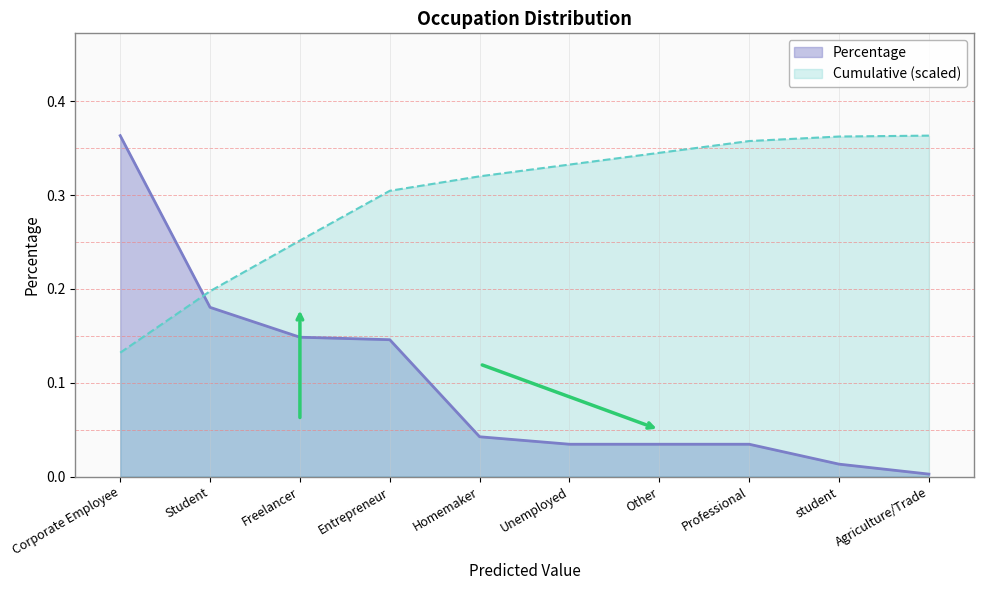

The chart shows a value of 0.0 at Other. True or false?

False